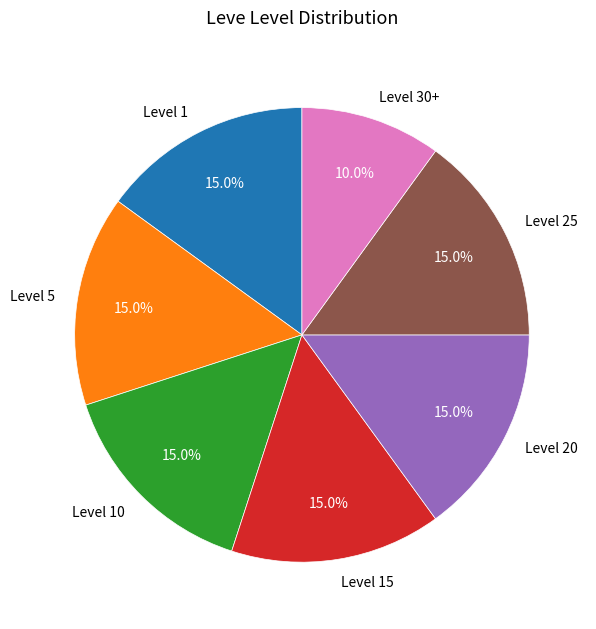

Which slice is the smallest?

Level 30+